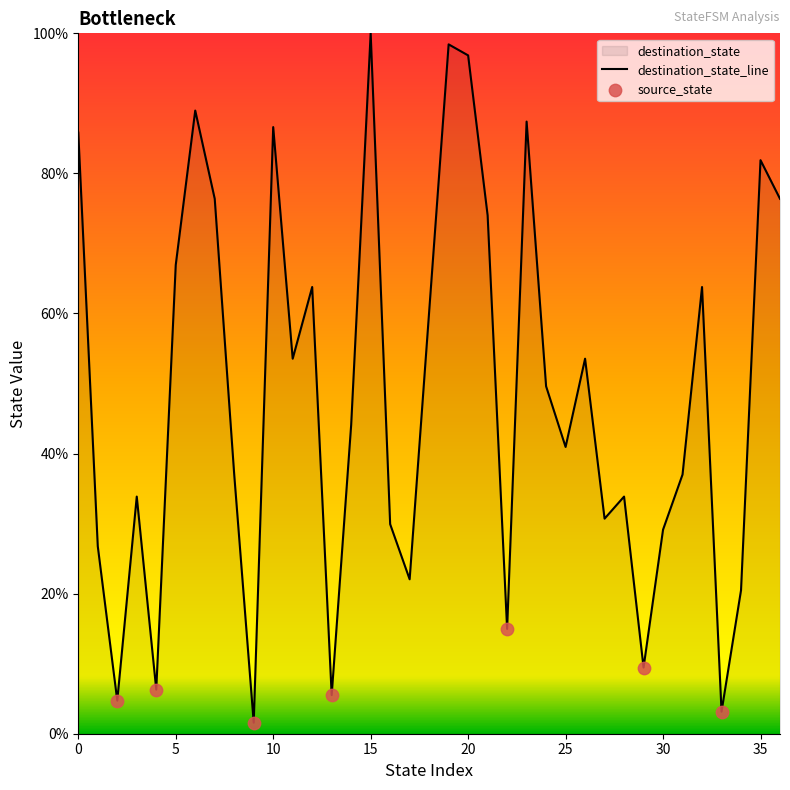

Which has a higher value, 9 or 13?

13